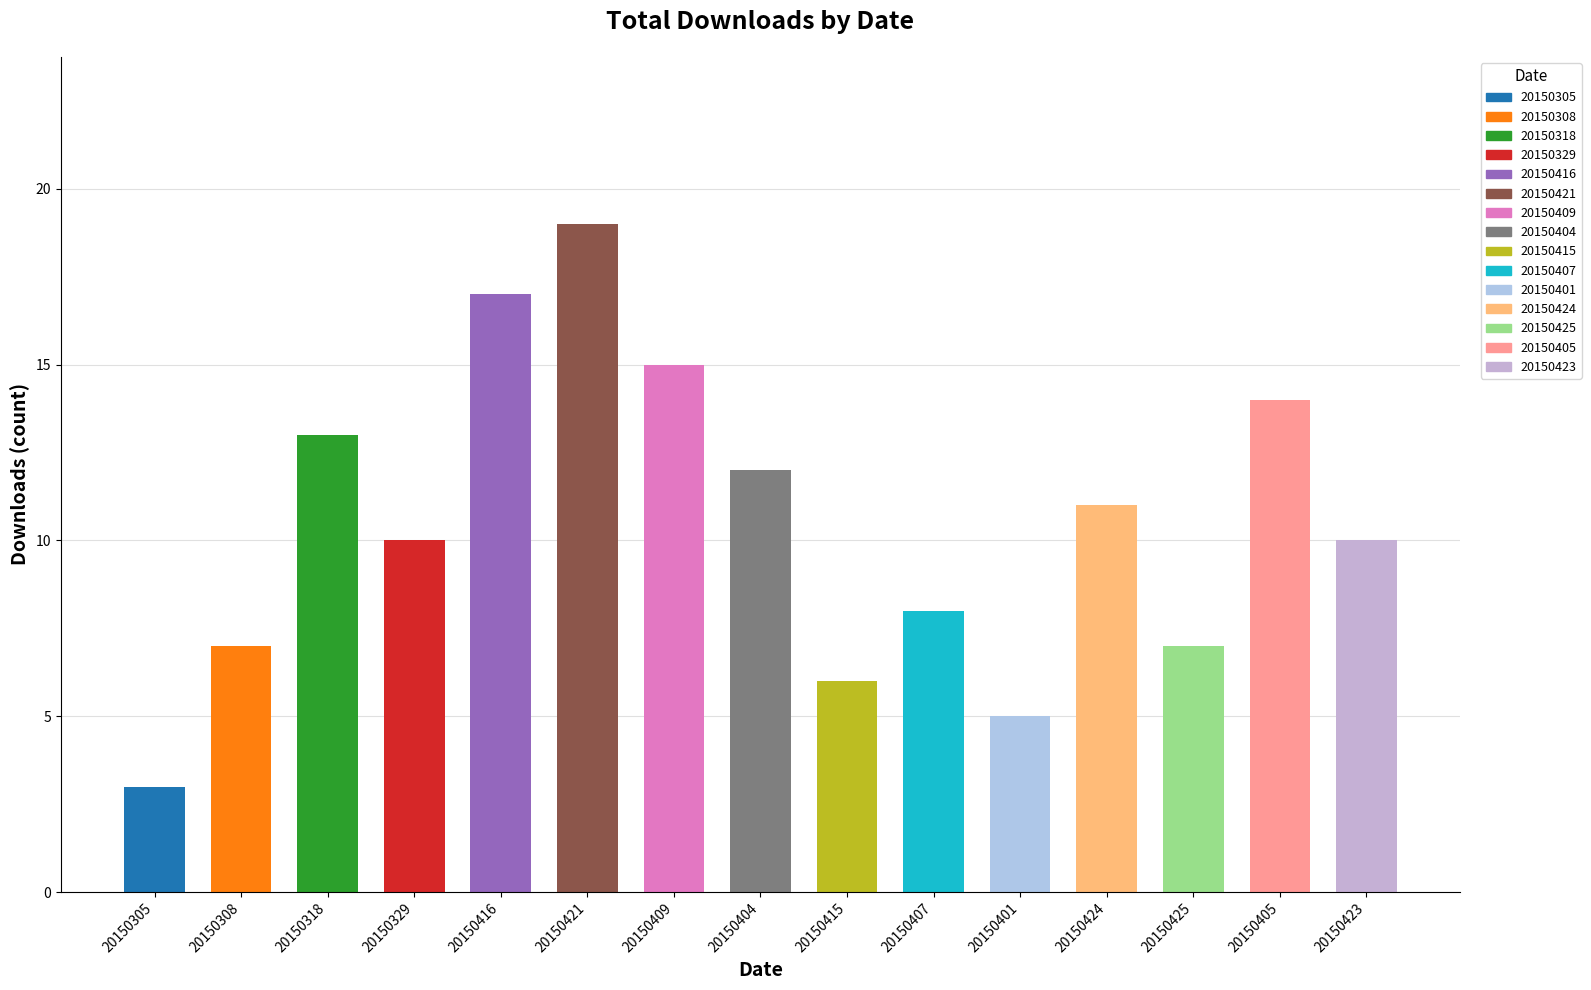

What is the ratio of the value at 20150425 to the value at 20150423?

0.7